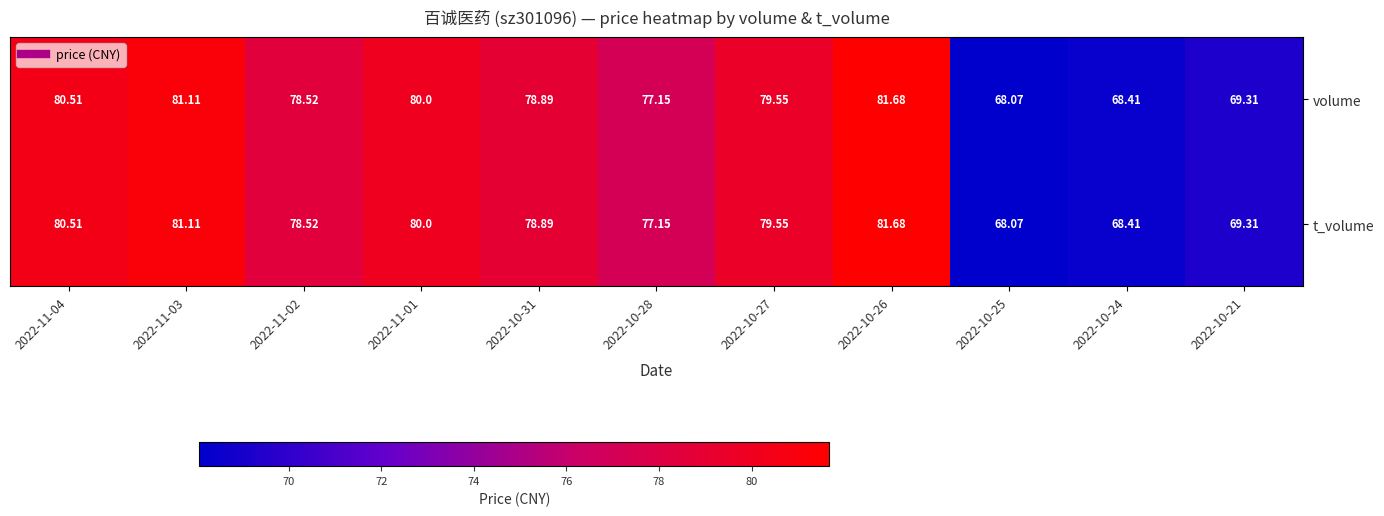

Is the value of volume at 2022-10-24 greater than the value of t_volume at 2022-10-28?

No